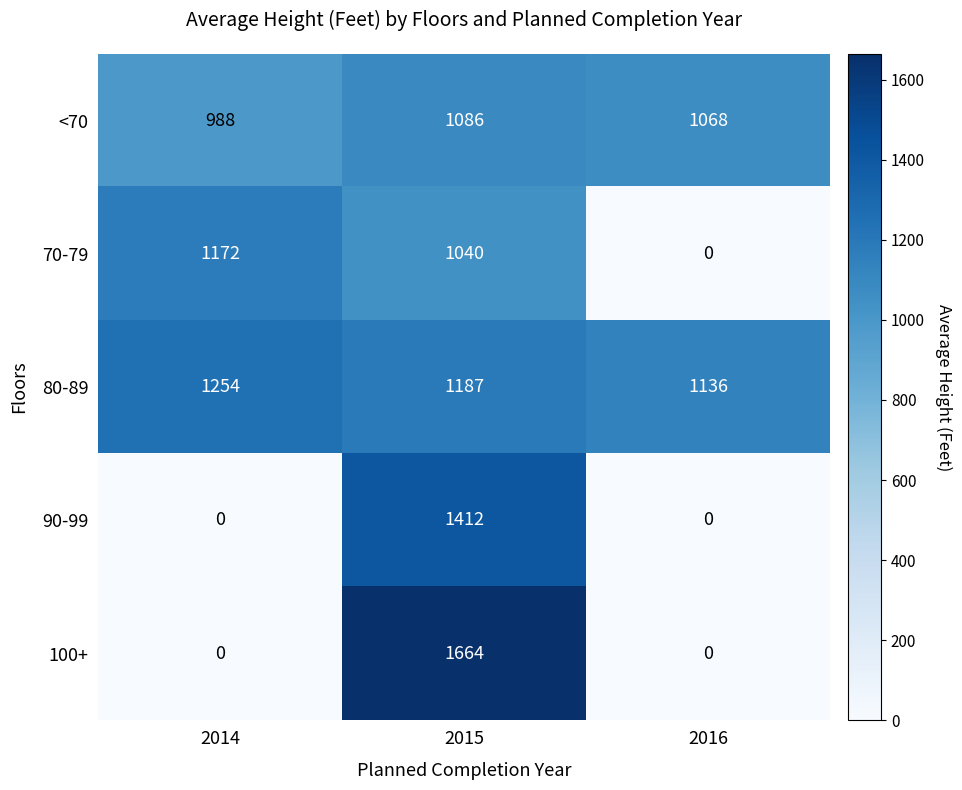

Which label corresponds to the largest value in the chart?

2015